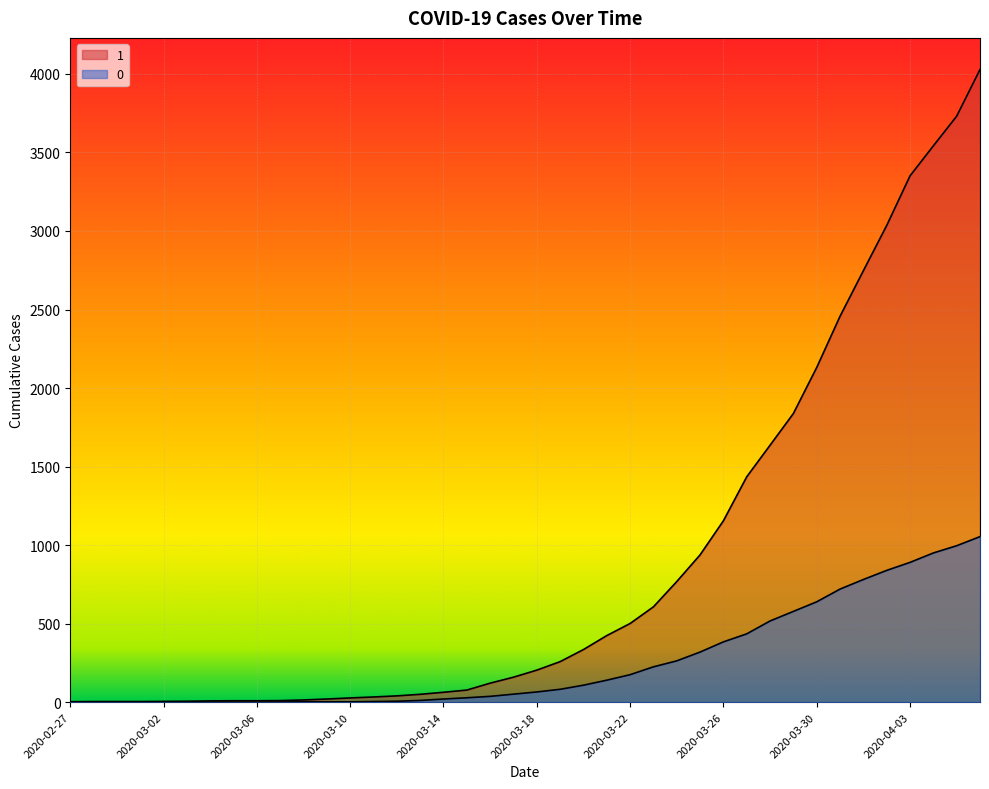

What is the total value across all series at 2020-03-14?

83